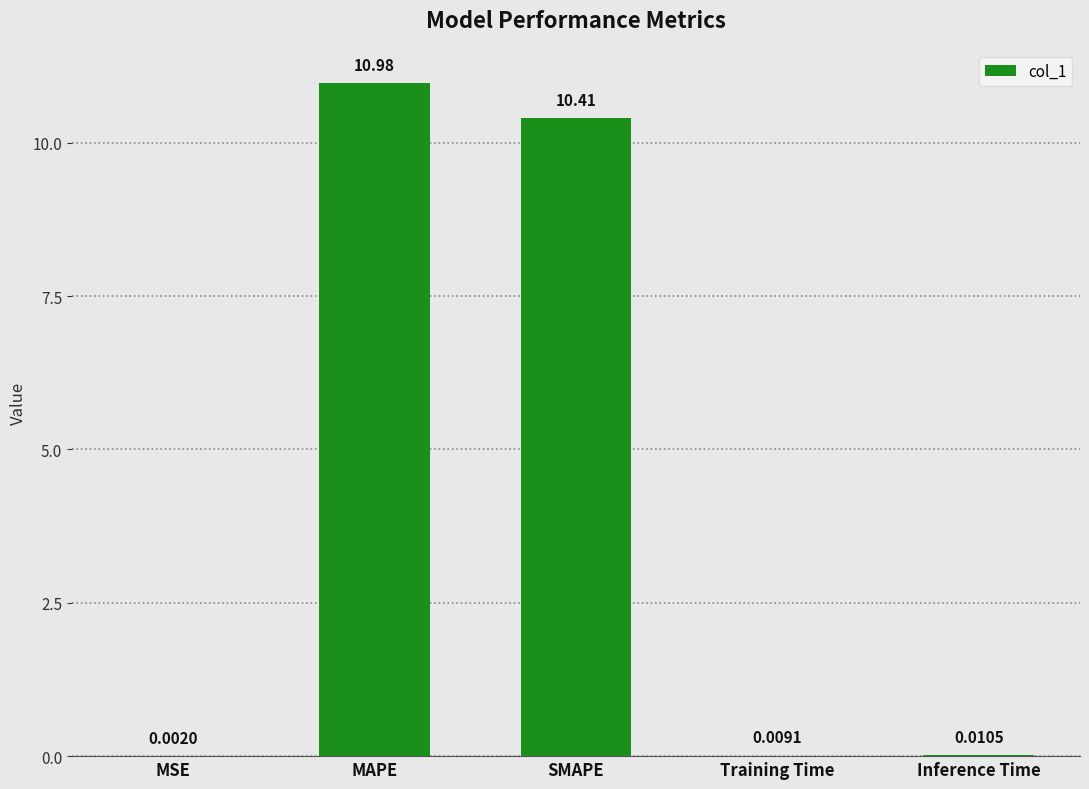

Where is the data nearest to the value 5?

Inference Time